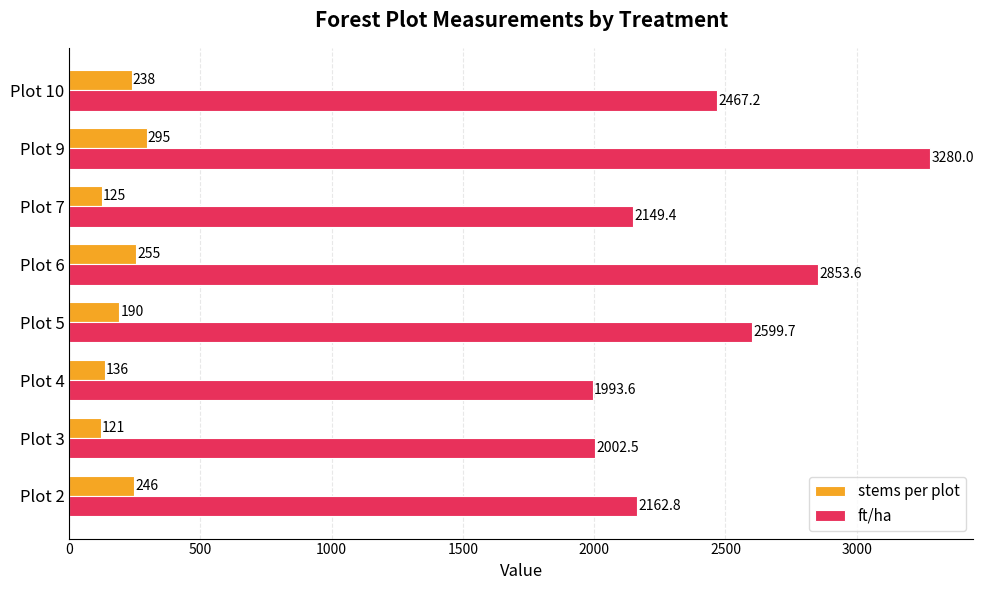

At which label is ft/ha closest to 2636?

Plot 5